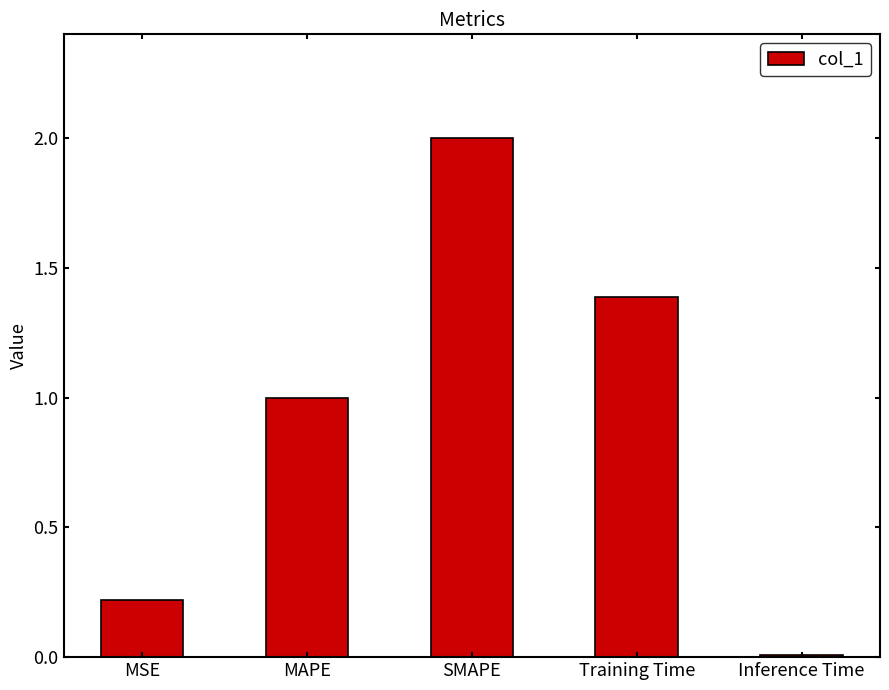

What is the difference between the values at SMAPE and MSE?

1.8